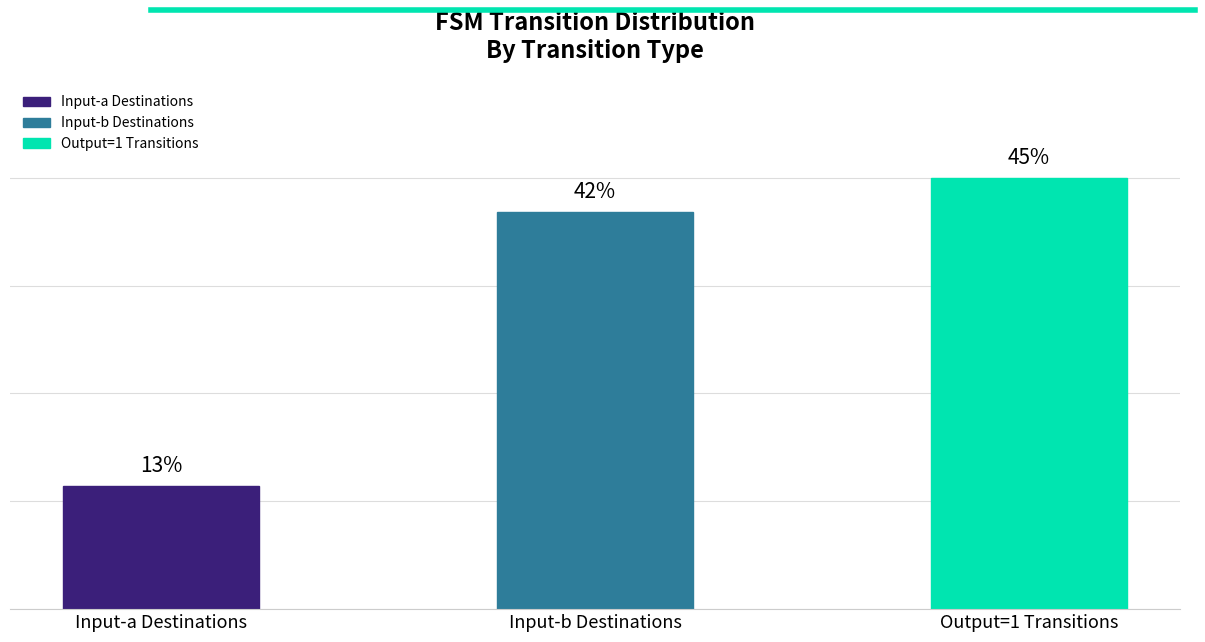

Does the chart contain any negative values?

No